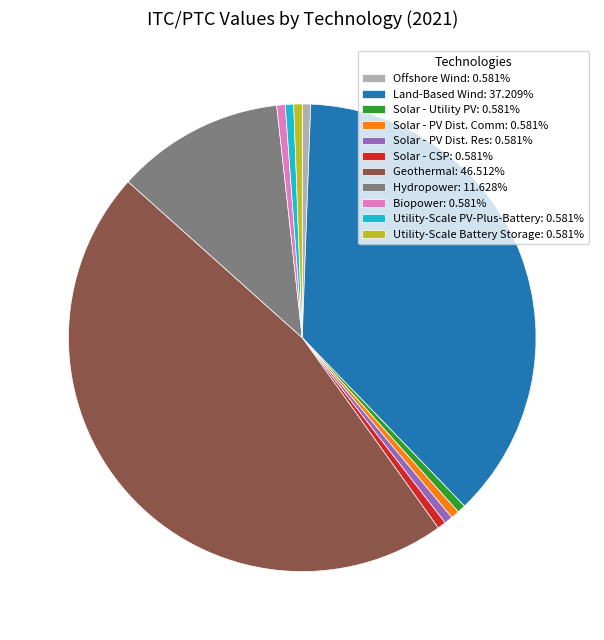

The Utility-Scale Battery Storage slice represents 1% of the pie. True or false?

True